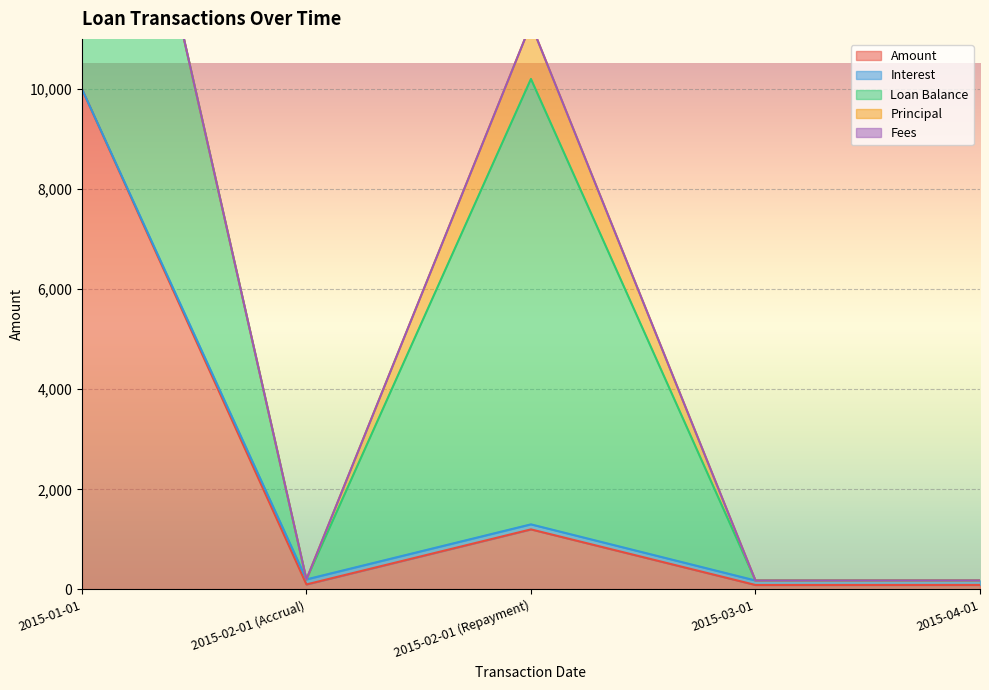

How many data points in Amount are above 100?

2